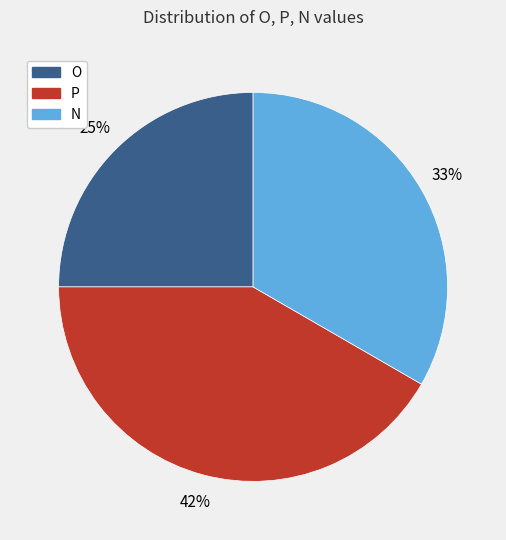

Does any single category account for the majority?

No